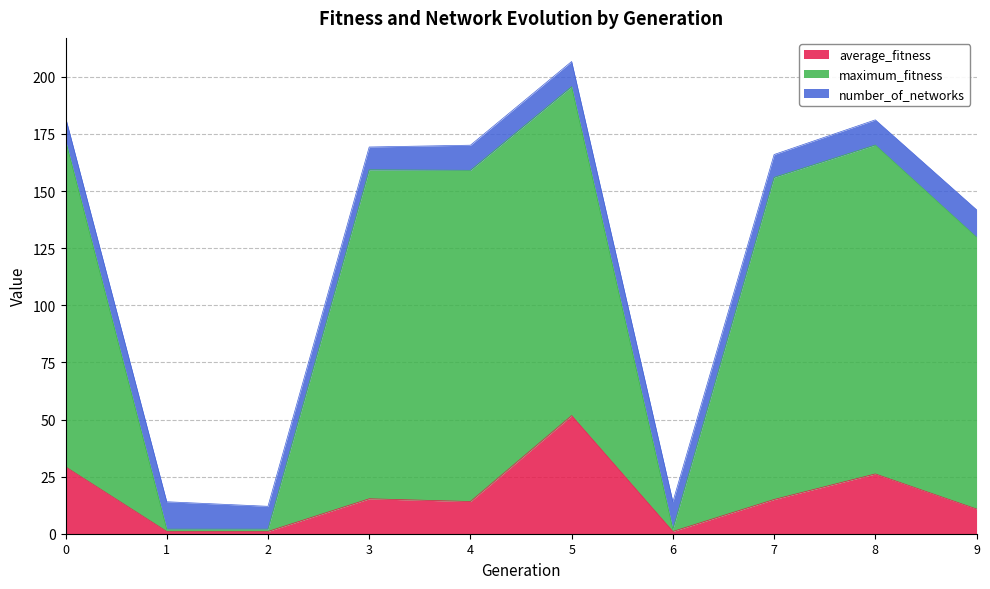

True or false: average_fitness has a value of 0.4 at 2.

False